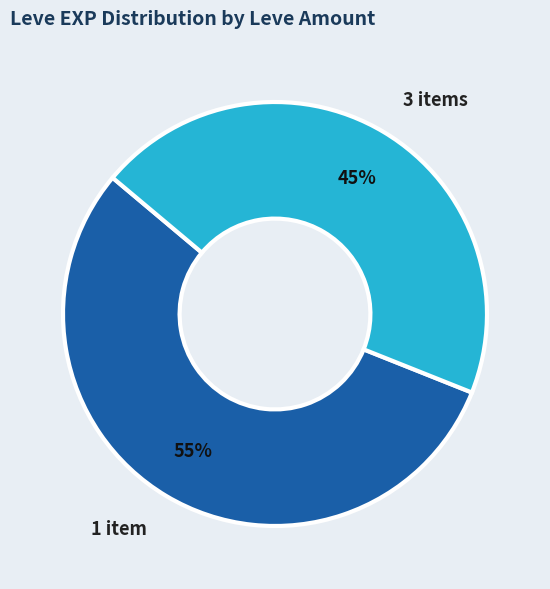

To the nearest percent, what percentage of the pie is 1 item?

55%